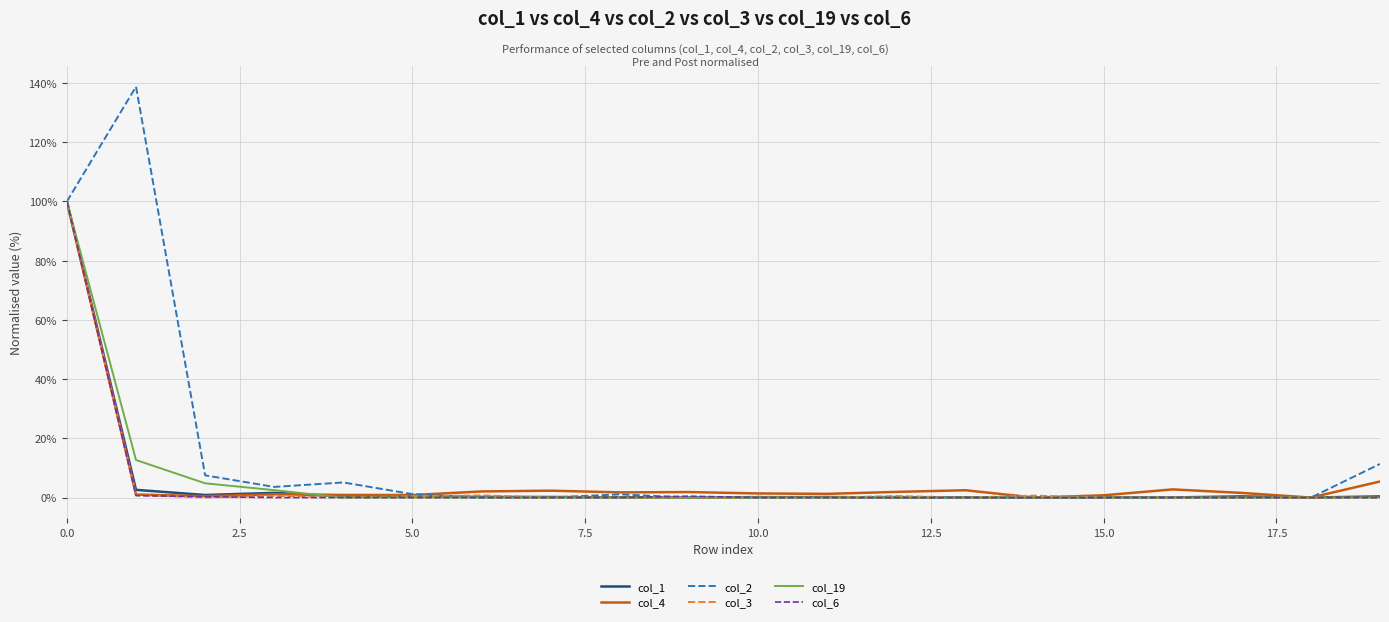

Which series has the largest total across all categories?

col_2